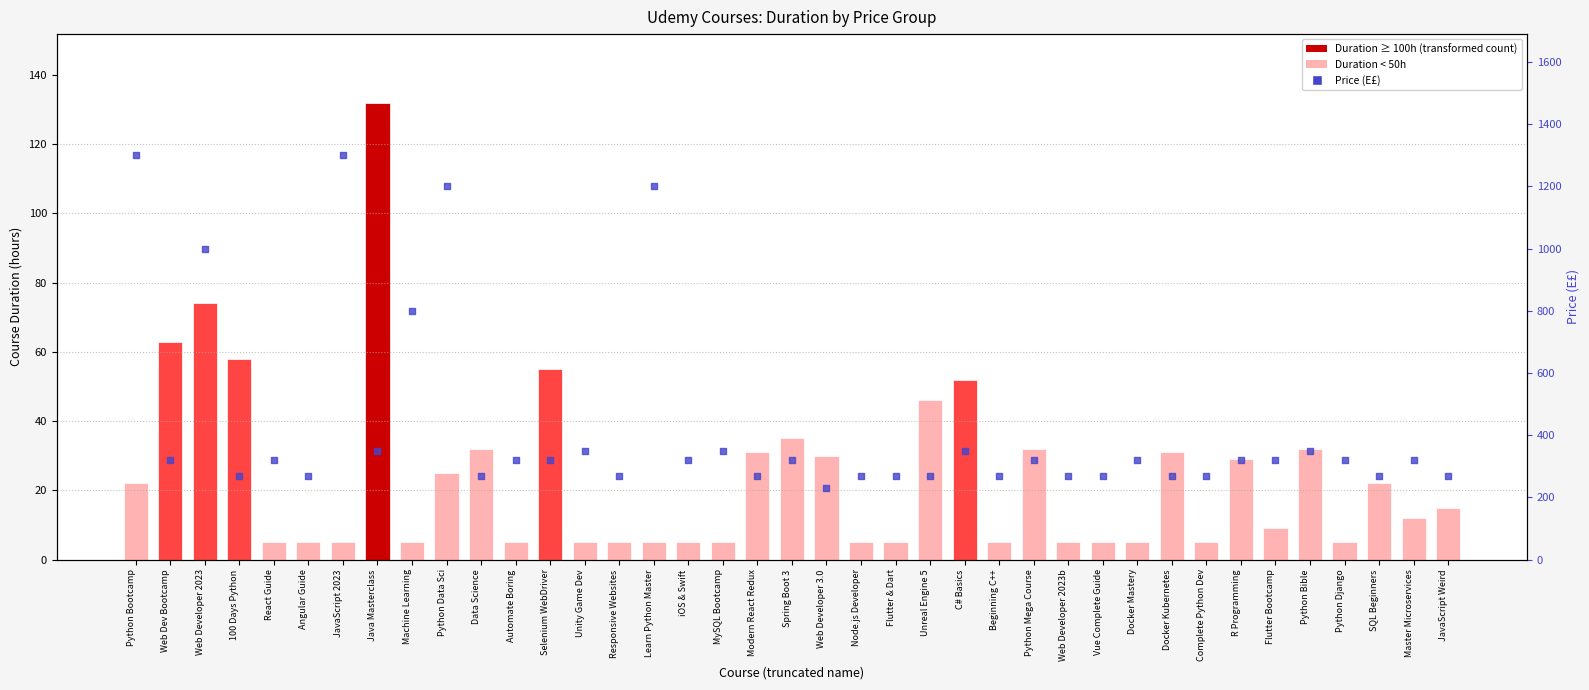

At how many categories does at least one series exceed 1004?

4